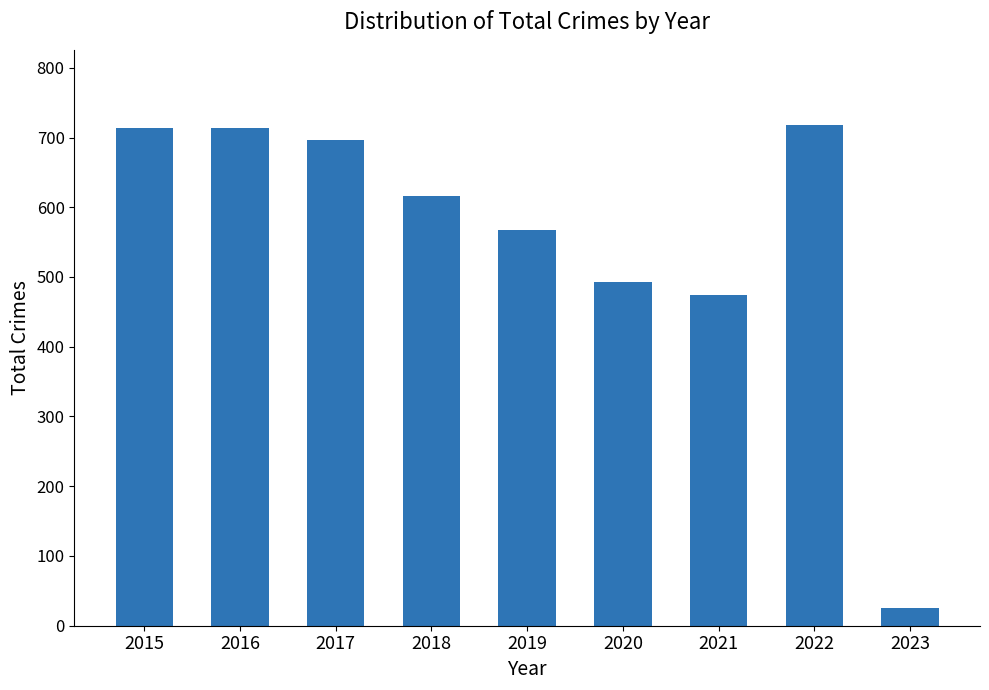

Are the bars grouped side by side (vs. stacked)?

No